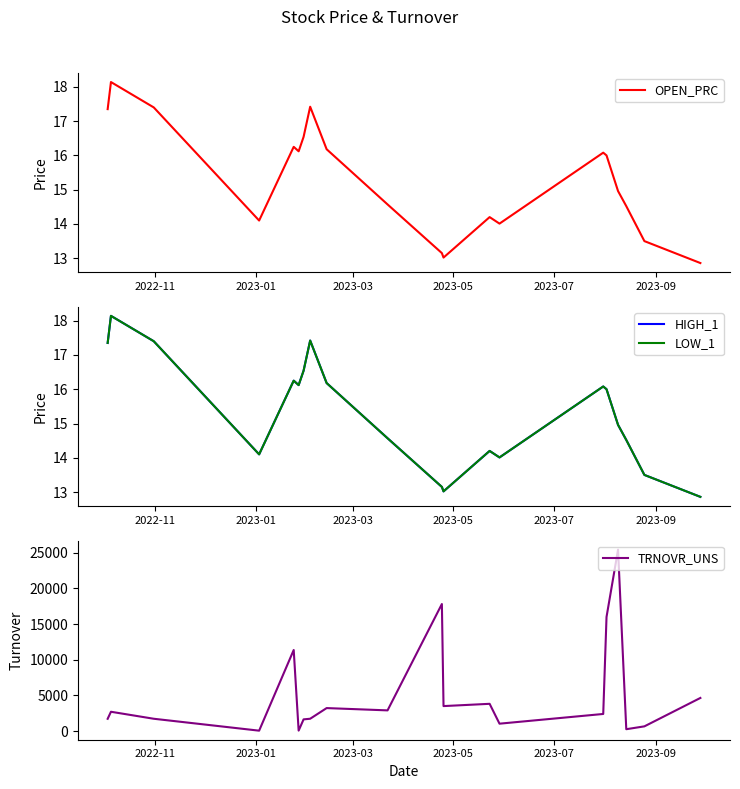

What is the lowest value of the OPEN_PRC series?

12.9